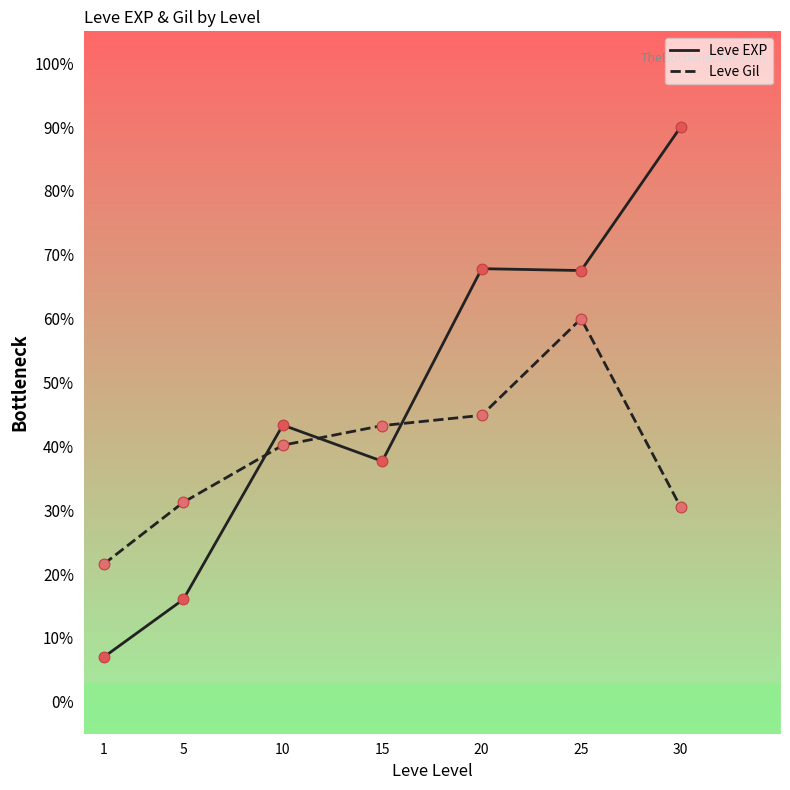

At how many categories does at least one series exceed 37?

5